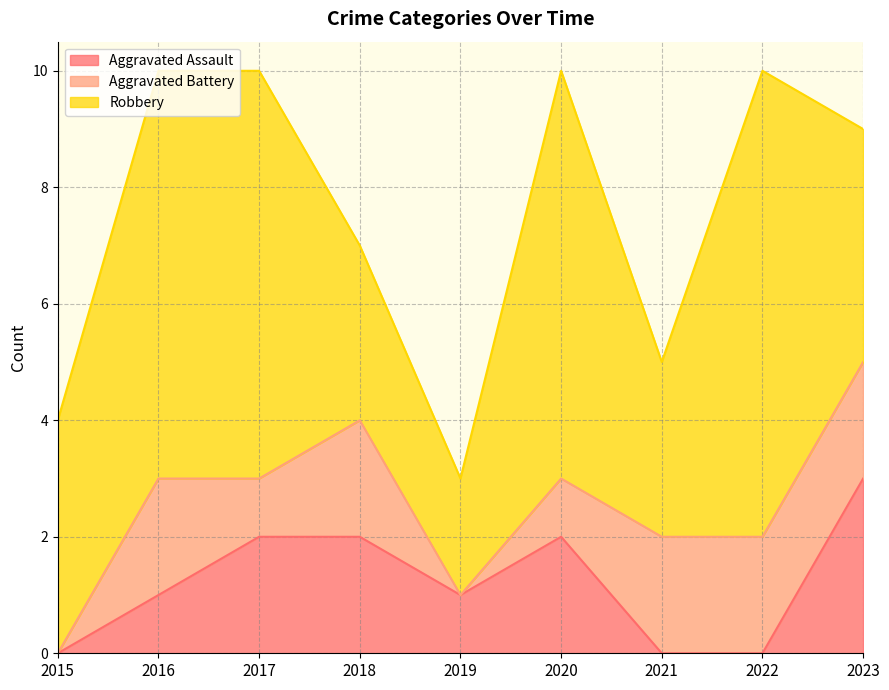

Reading right to left, list all the values displayed in this chart.

Aggravated Assault: 2023=3	2022=0	2021=0	2020=2	2019=1	2018=2	2017=2	2016=1	2015=0
Aggravated Battery: 2023=2	2022=2	2021=2	2020=1	2019=0	2018=2	2017=1	2016=2	2015=0
Robbery: 2023=4	2022=8	2021=3	2020=7	2019=2	2018=3	2017=7	2016=7	2015=4